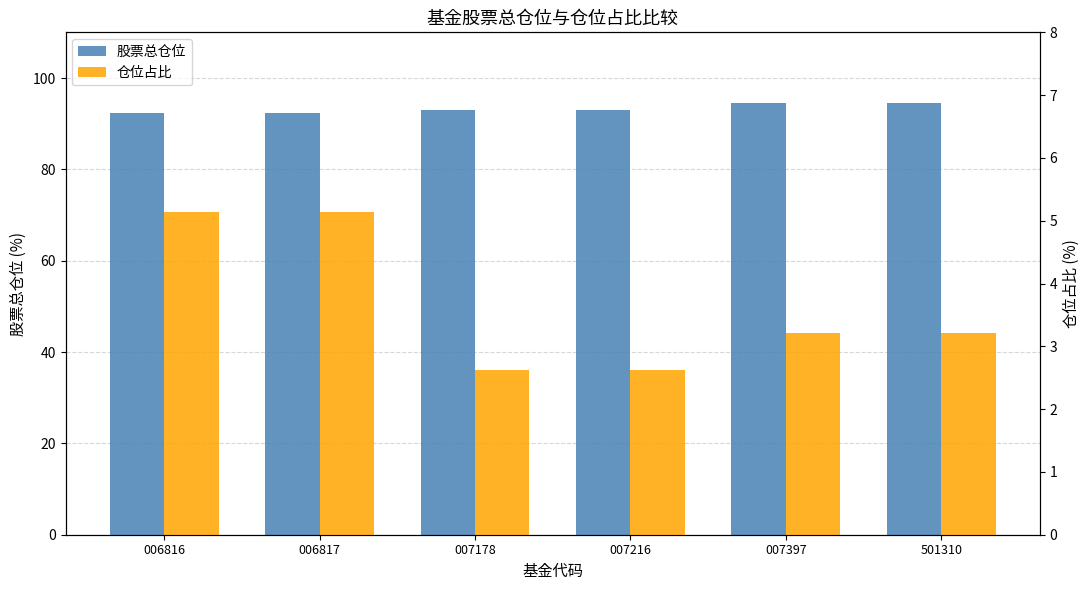

Which has a higher value, 006816 or 007397?

007397